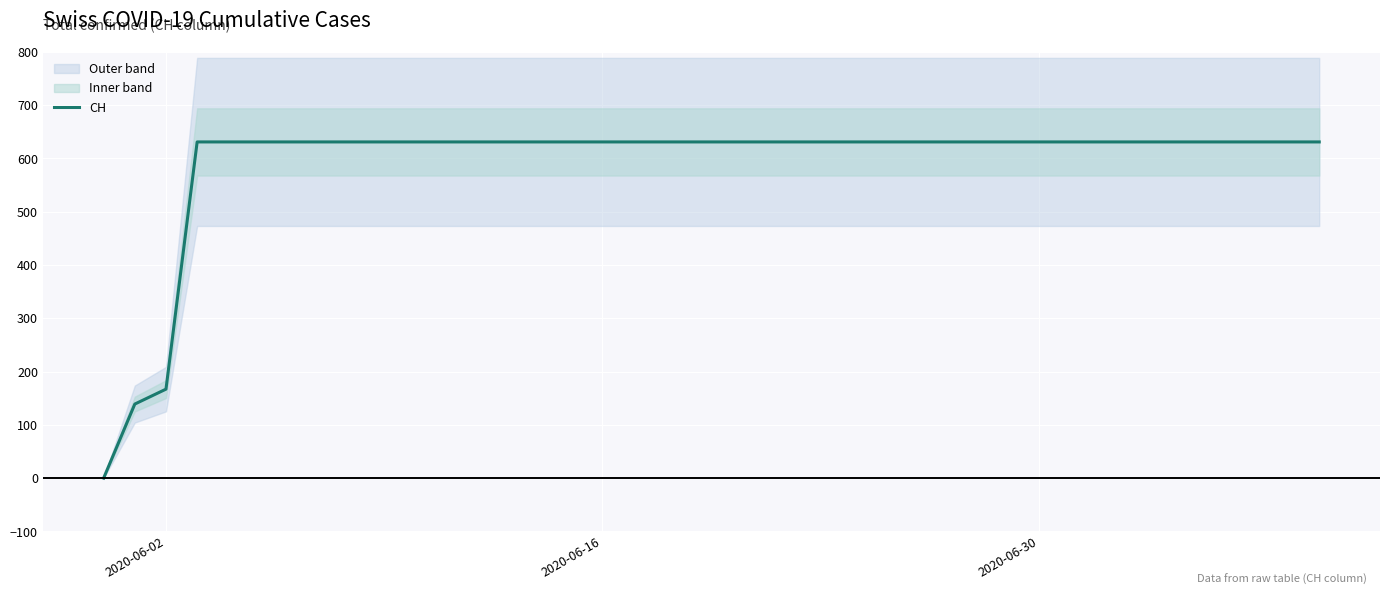

At which label is CH closest to 315?

2020-06-02